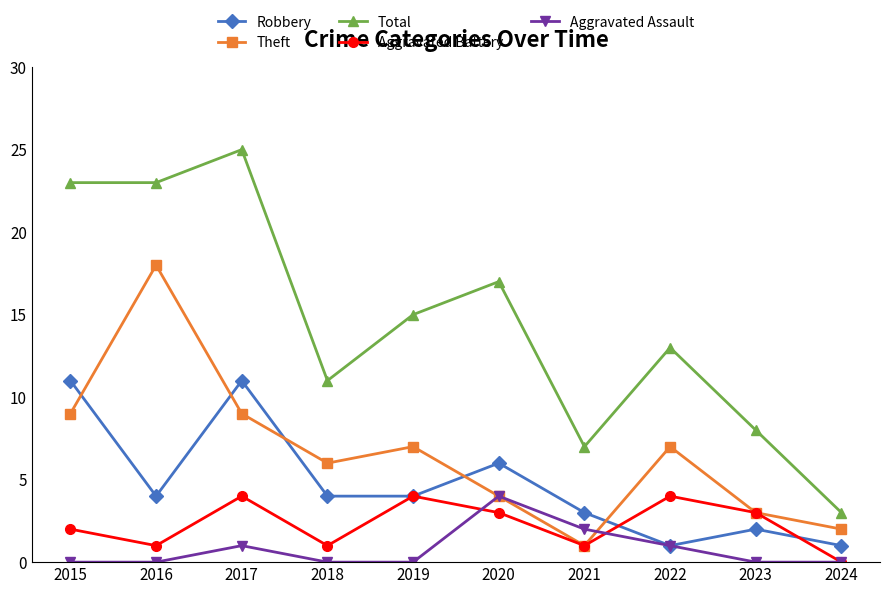

True or false: Total and Aggravated Assault cross at least once.

False